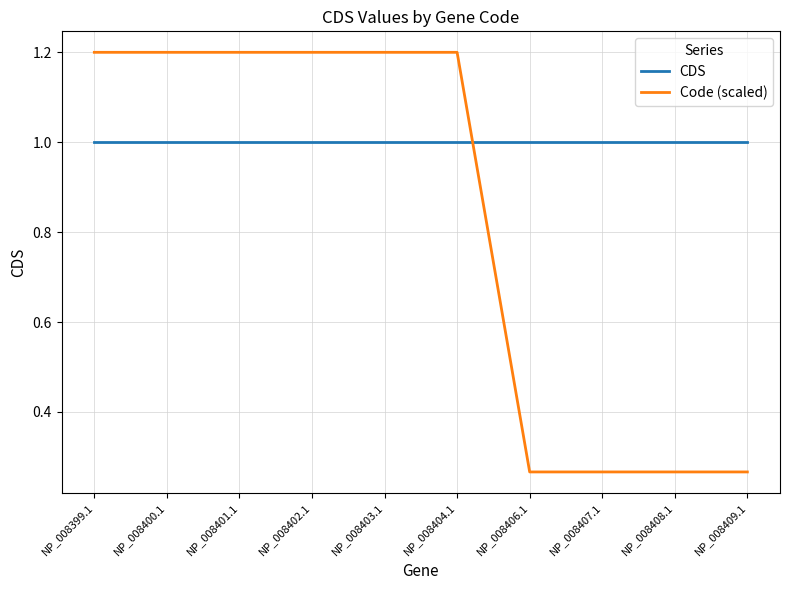

What are all the series names shown in the legend?

CDS, Code (scaled)